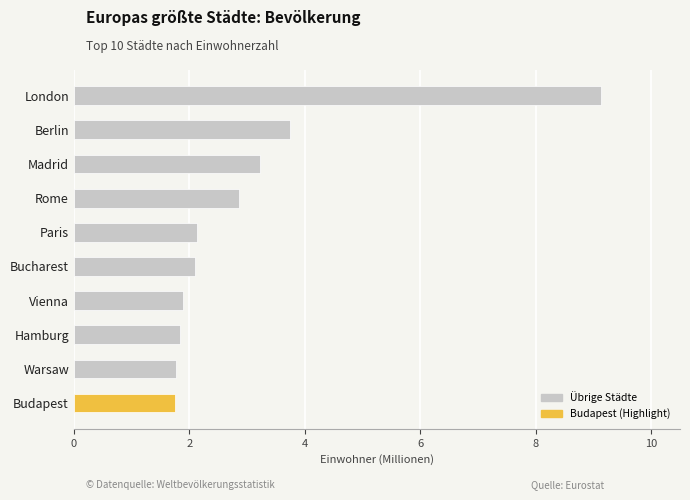

What is the change in value from London to Madrid?

-5.9